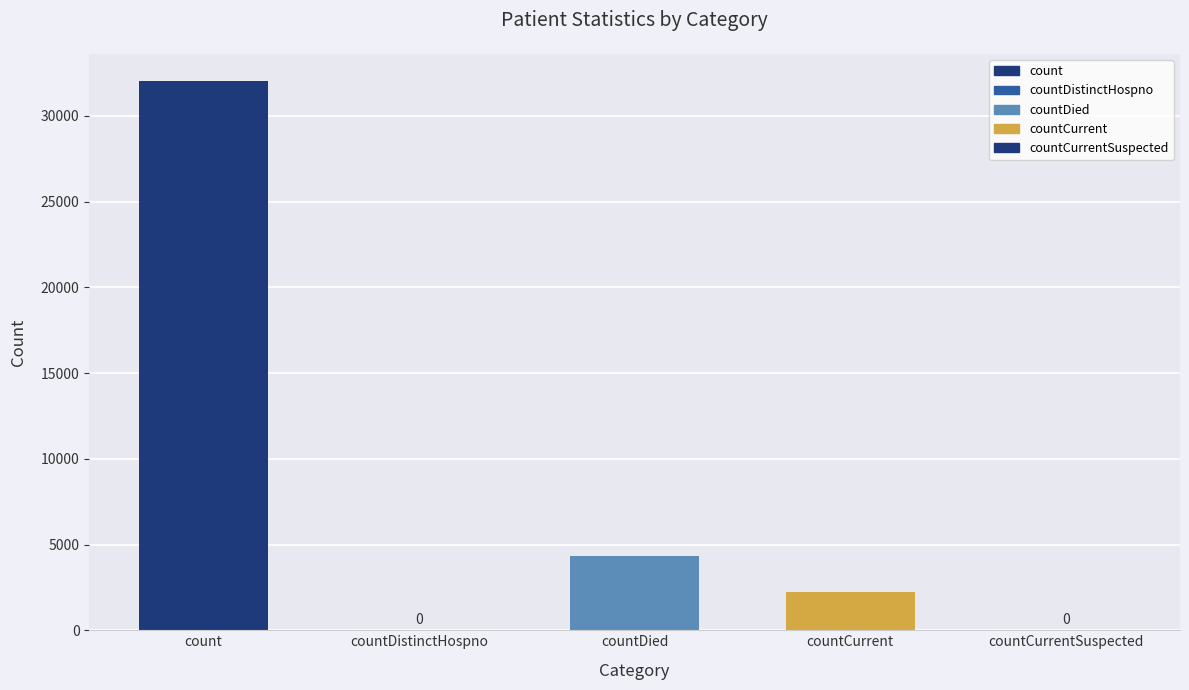

Reading left to right, what are all the values shown in this chart?

count=32016	countDistinctHospno=0	countDied=4331	countCurrent=2215	countCurrentSuspected=0